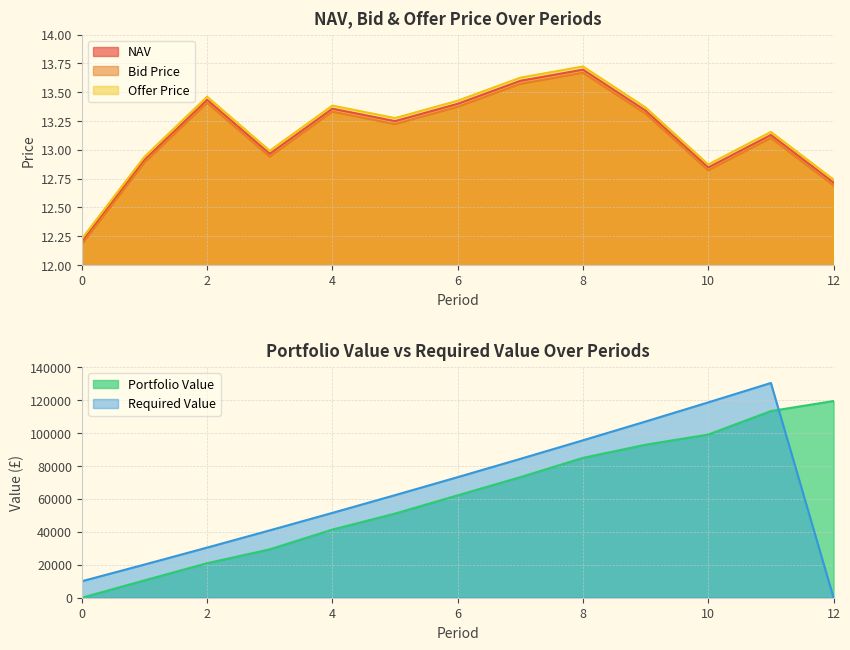

True or false: Offer Price and Bid Price intersect in this chart.

False